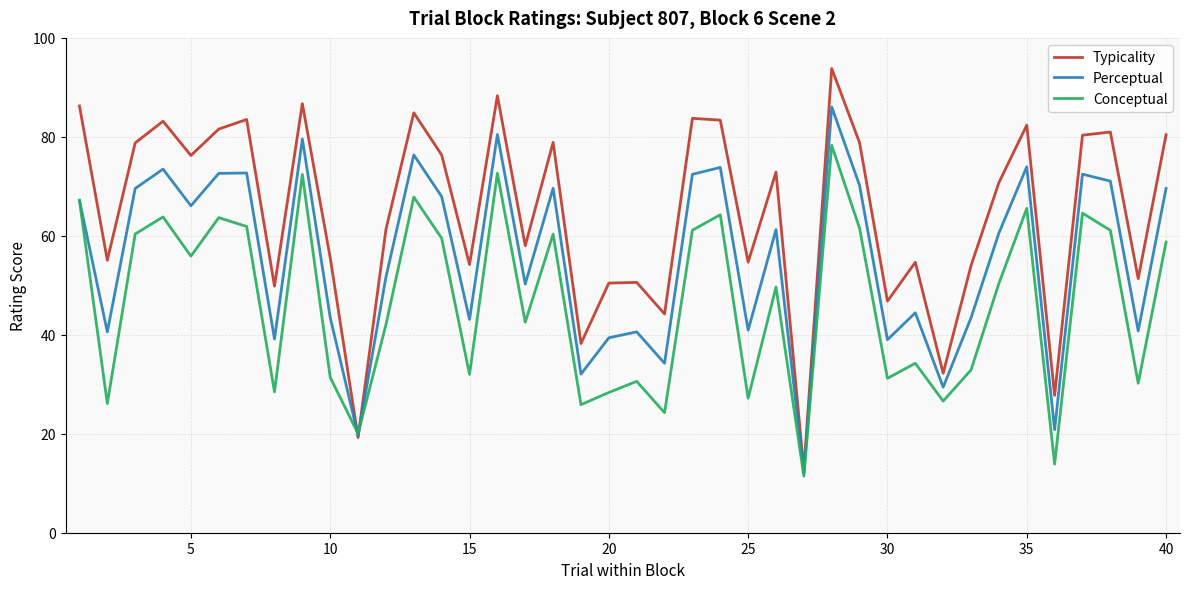

Rank the series by their maximum value, from highest to lowest.

Typicality, Perceptual, Conceptual